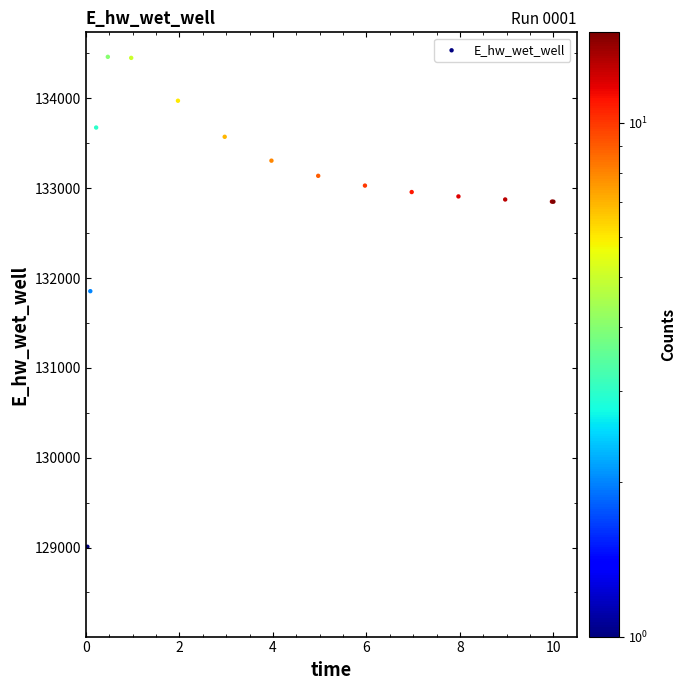

What Y value in the scatter plot is closest to 131735?

131853.5